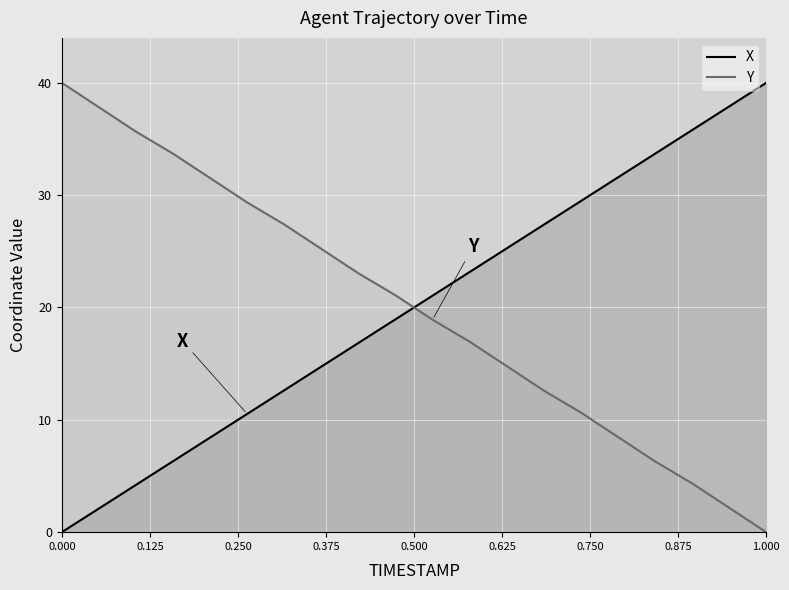

The X series shows 0.3 at 0.500. True or false?

False